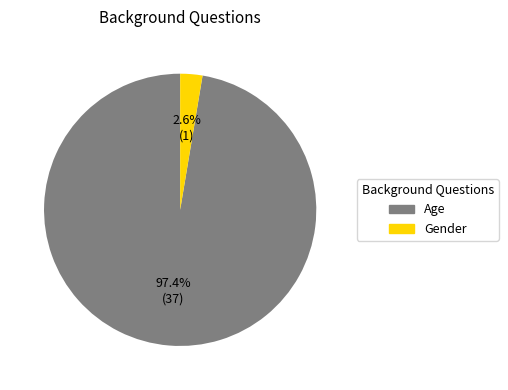

To the nearest percent, what percentage of the pie is Age?

97%